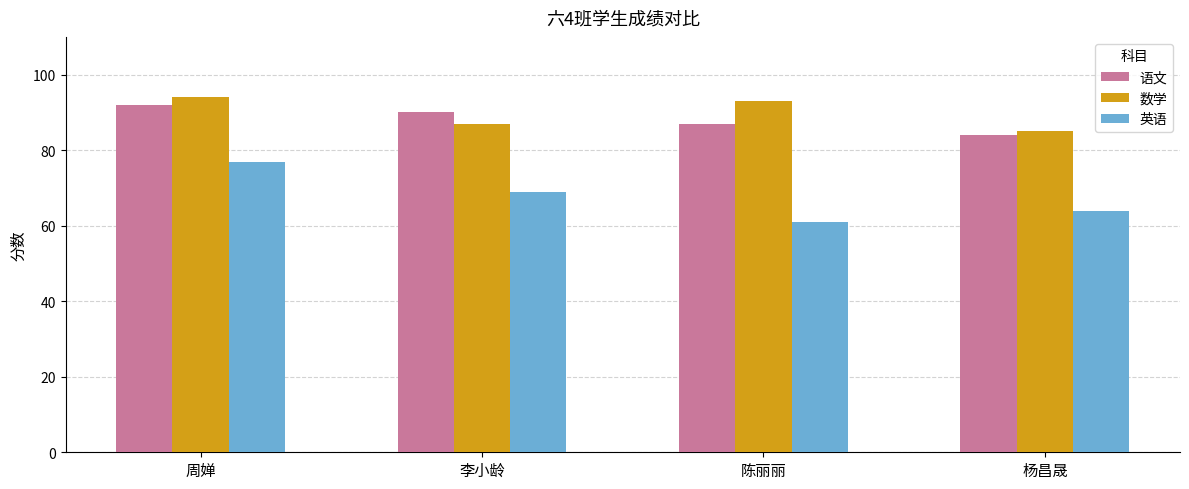

What is the label of the 2nd bar from the right?

陈丽丽